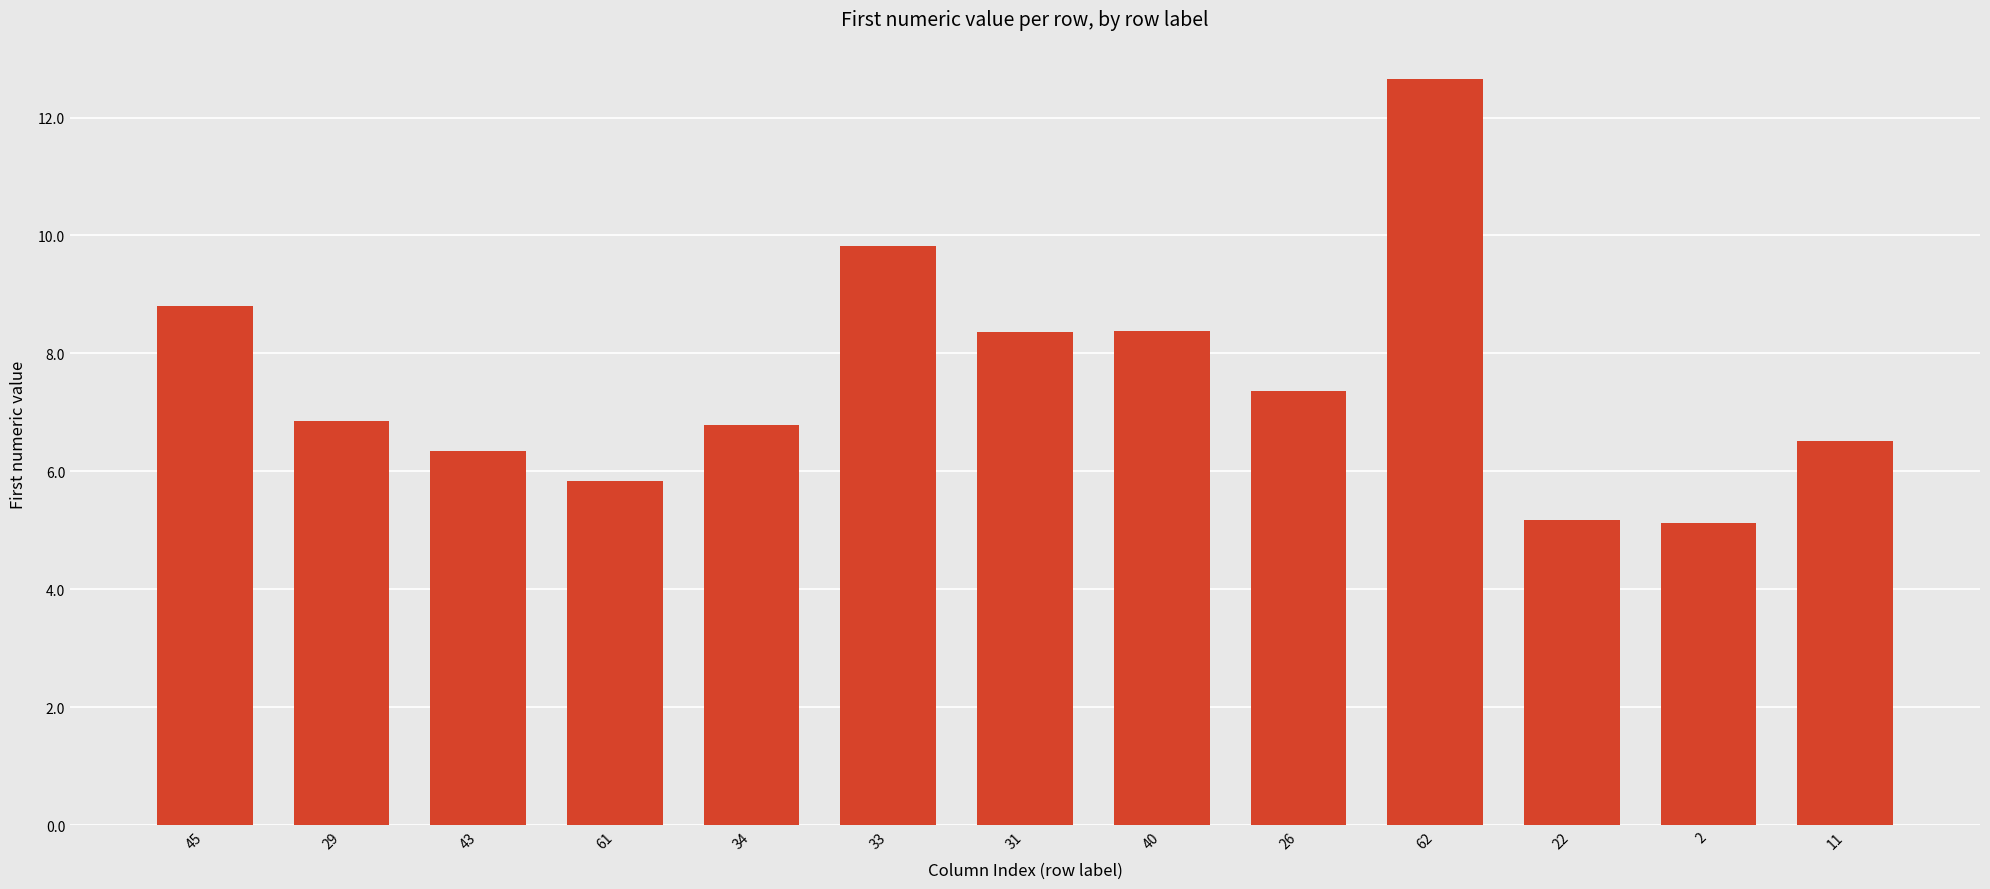

What is the value of the 5th bar from the left?

6.8